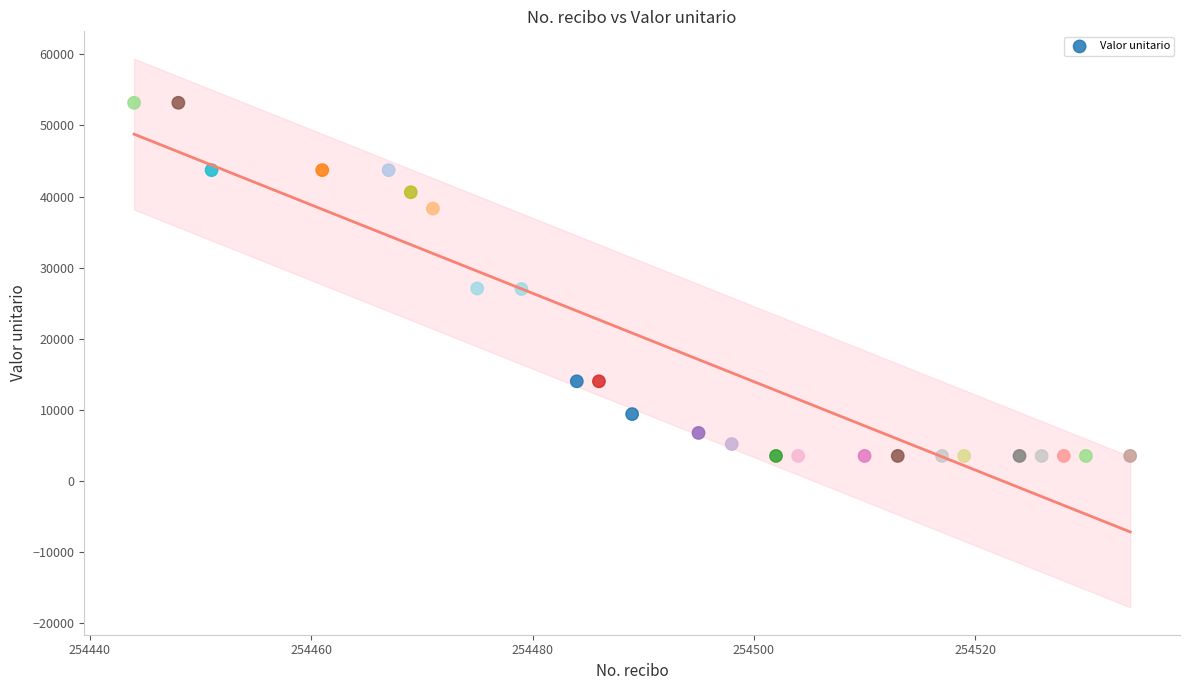

What is the range of X values (max minus min)?

90